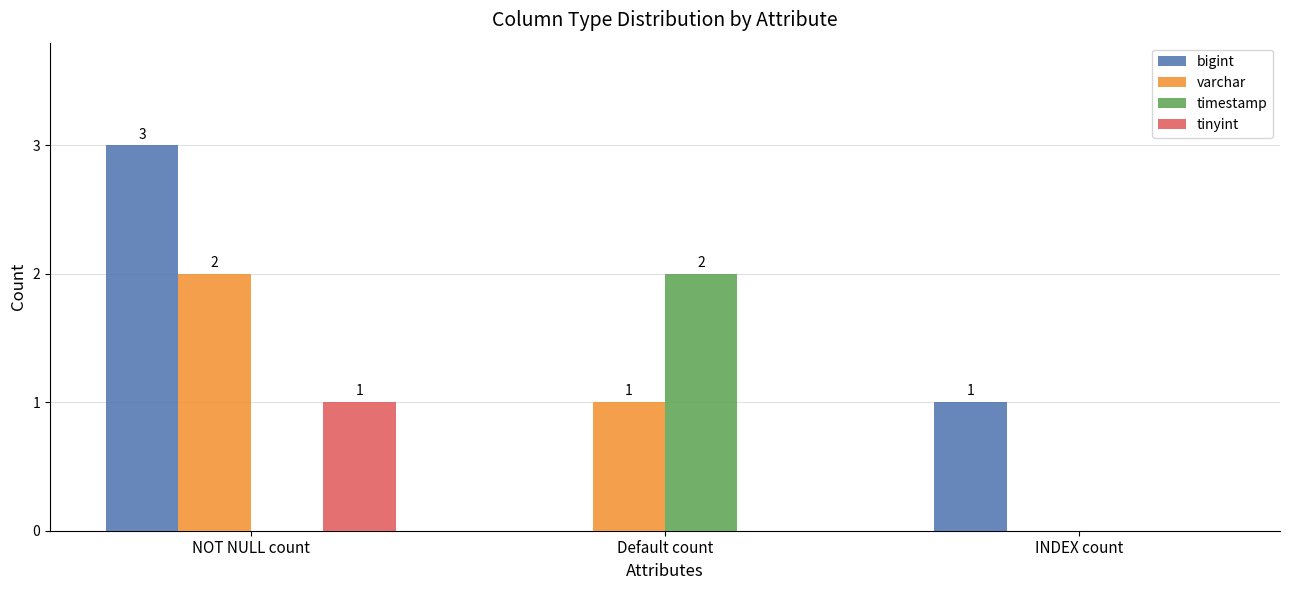

At which category is the sum across all series the highest?

NOT NULL count